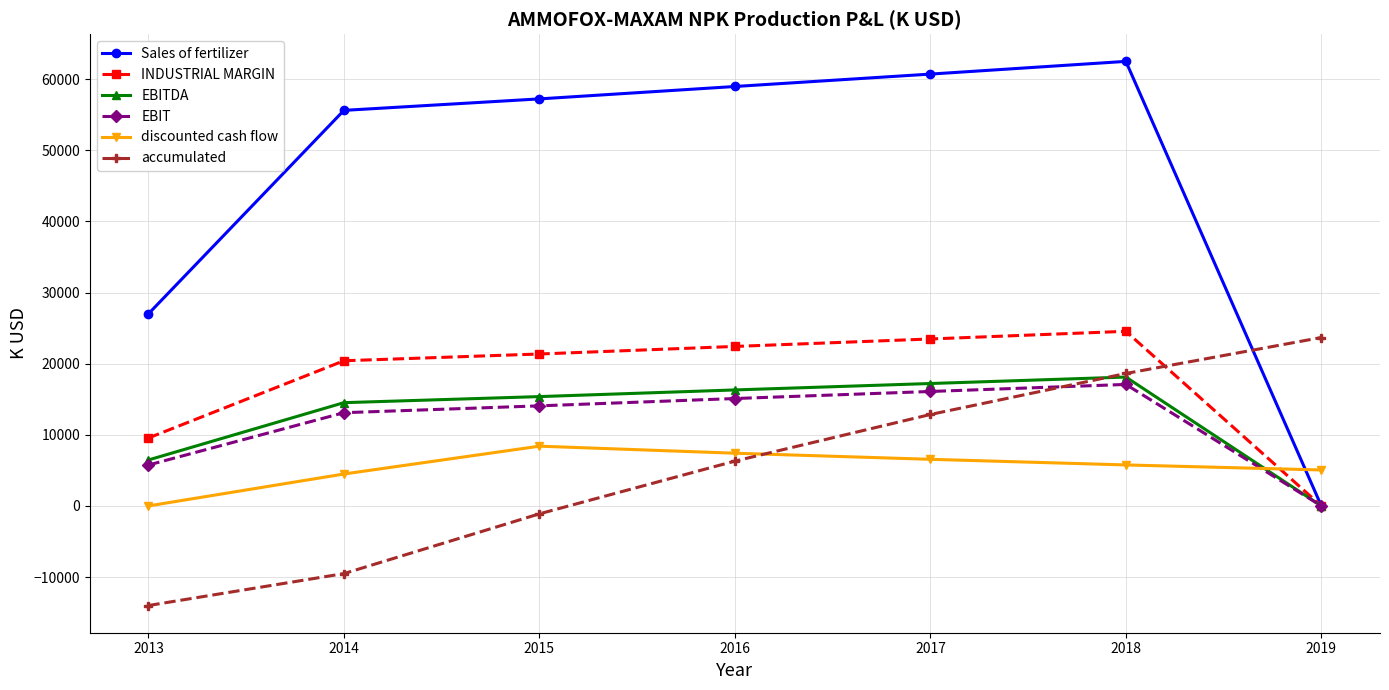

How many data points in accumulated are less than 6302?

3